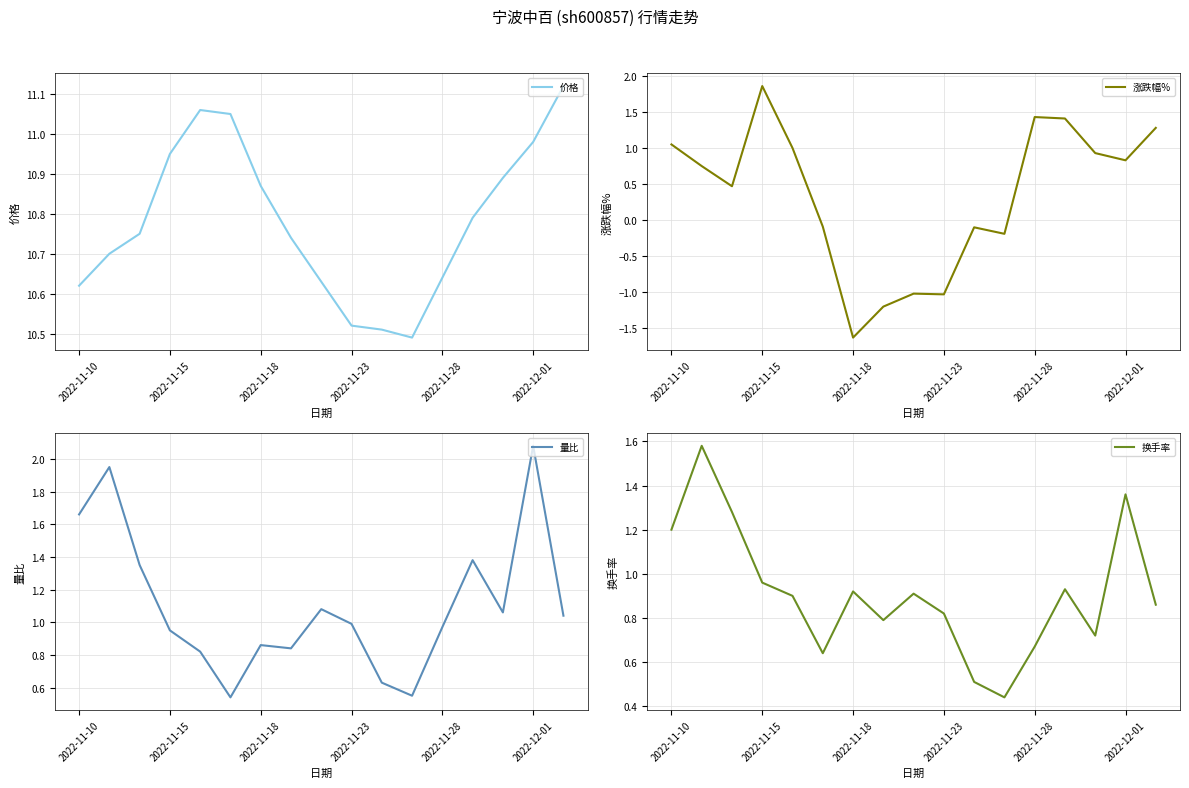

True or false: 价格 and 换手率 intersect in this chart.

False